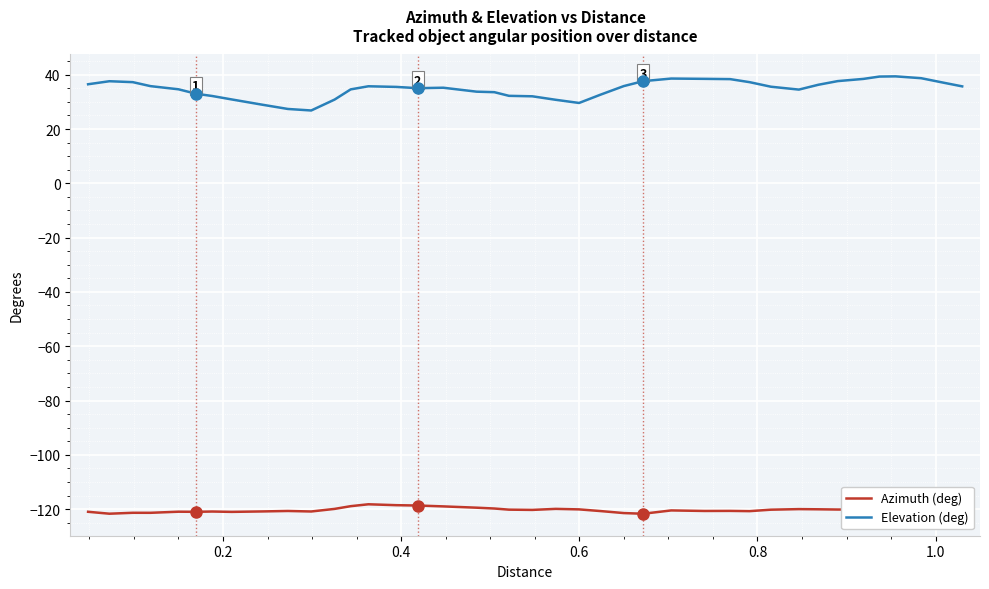

How many data points in Azimuth (deg) are above -120?

9